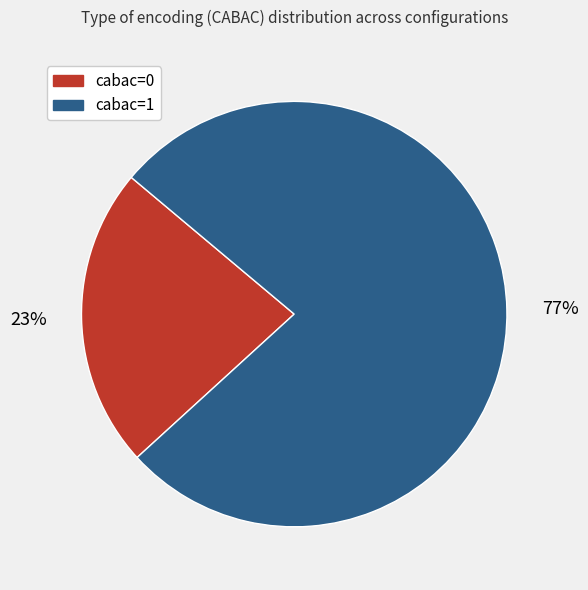

Which has a higher value, cabac=1 or cabac=0?

cabac=1